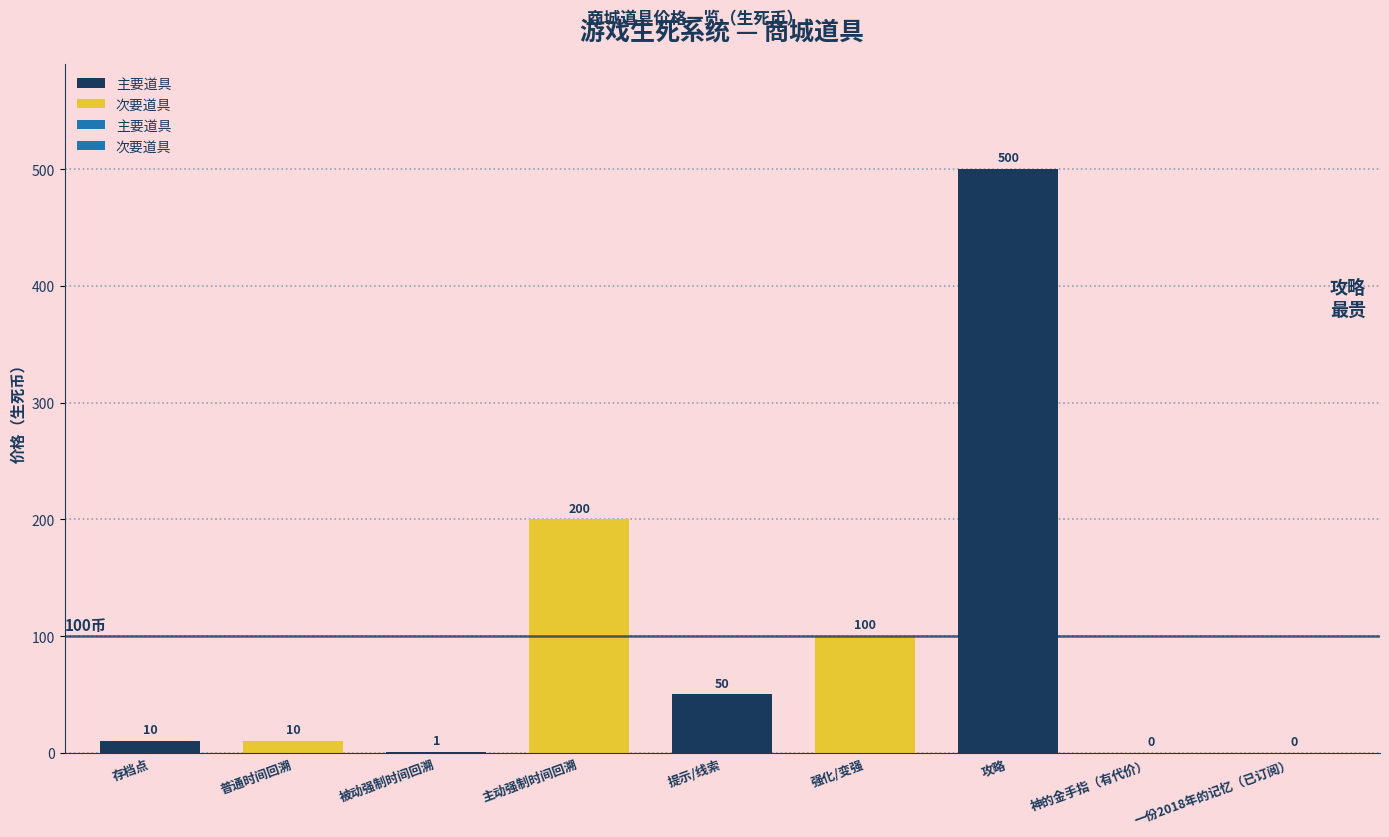

Read the value at 主动强制时间回溯, to the nearest 100.

200